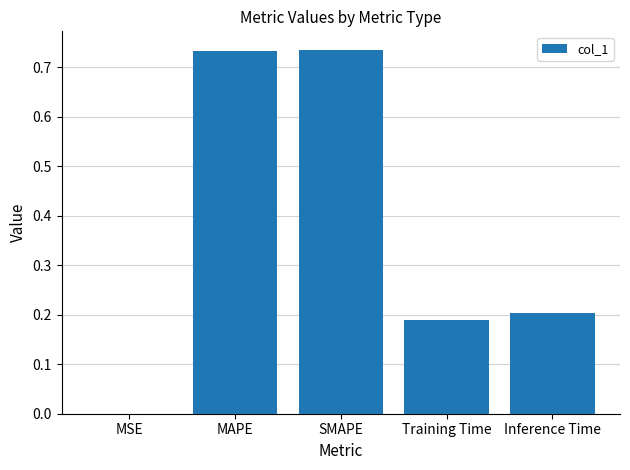

What is the sum of all values?

1.9